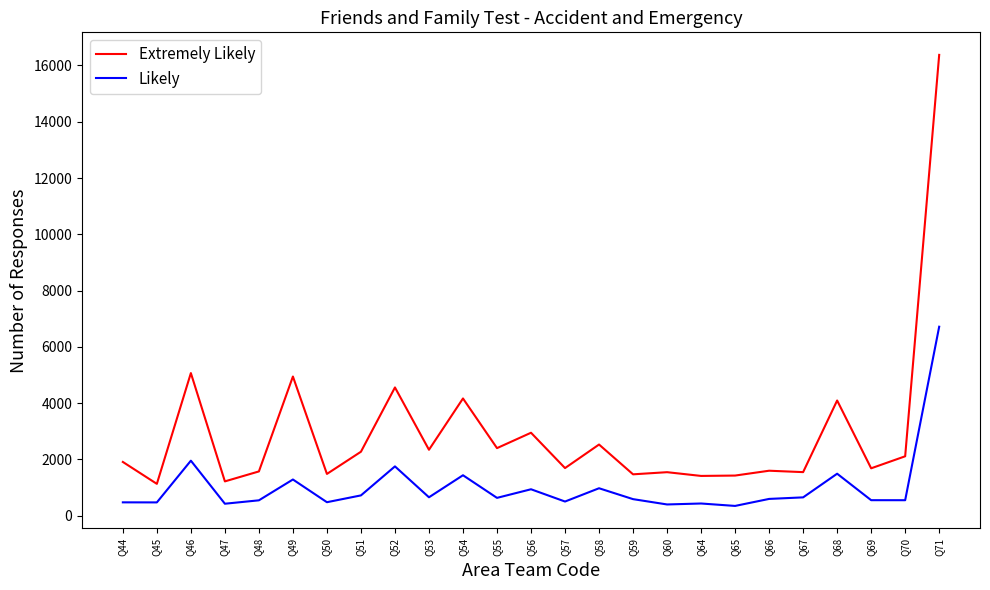

Which series has the largest total across all categories?

Extremely Likely